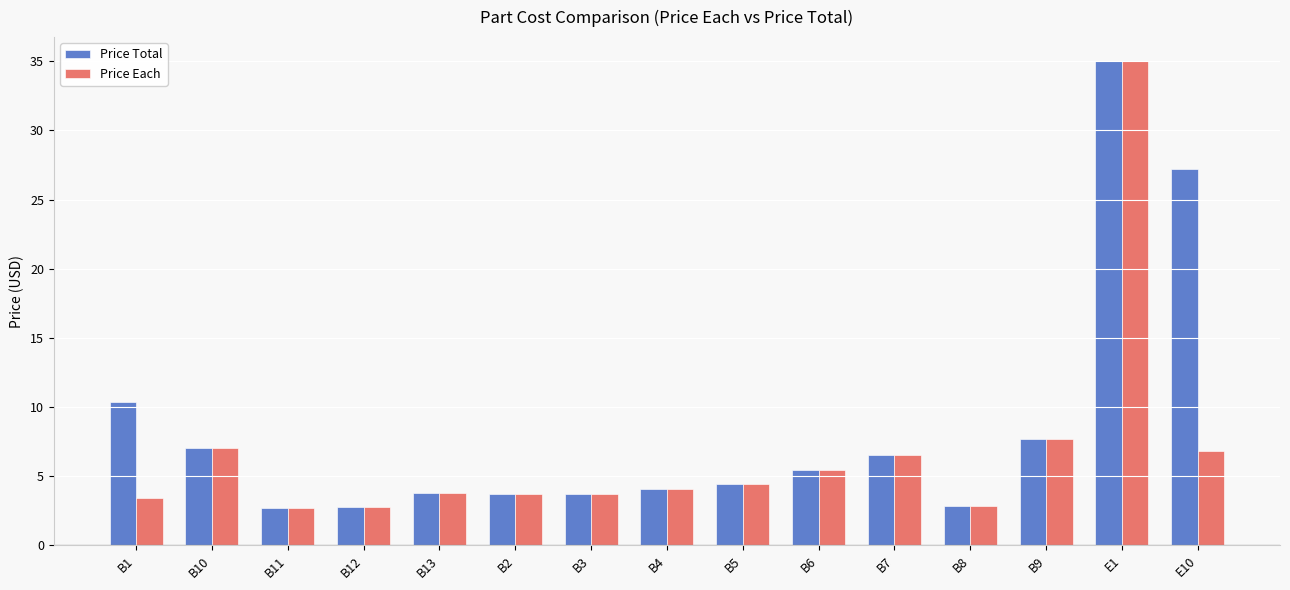

What is the difference between the Price Total values at B1 and B13?

6.6